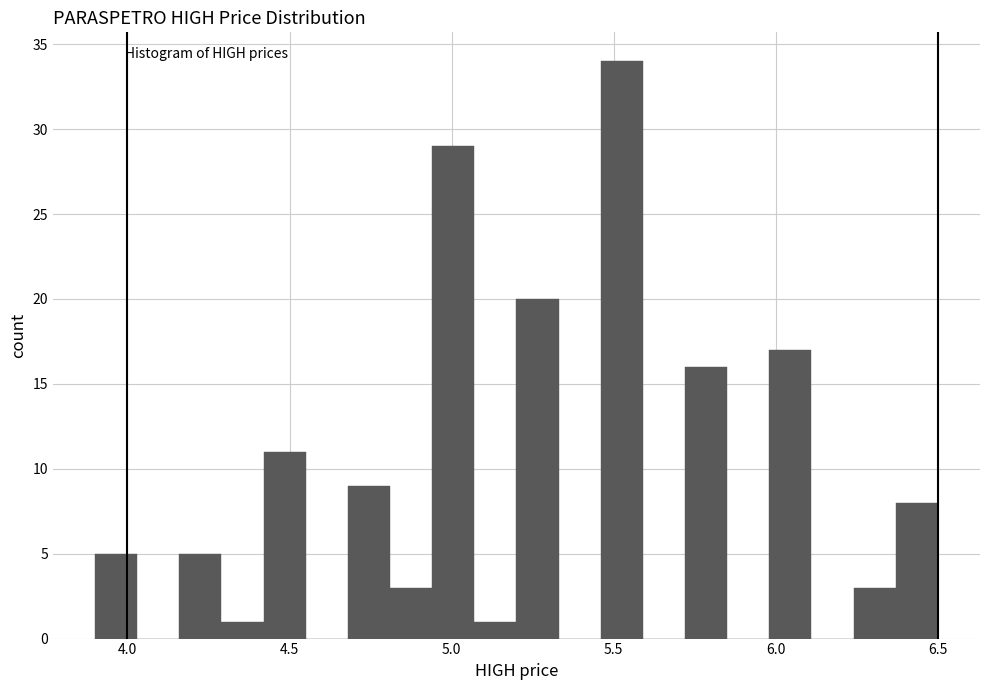

Around what value on the x-axis is the tallest bar? Give the approximate position of its centre, as read against the axis.

5.55